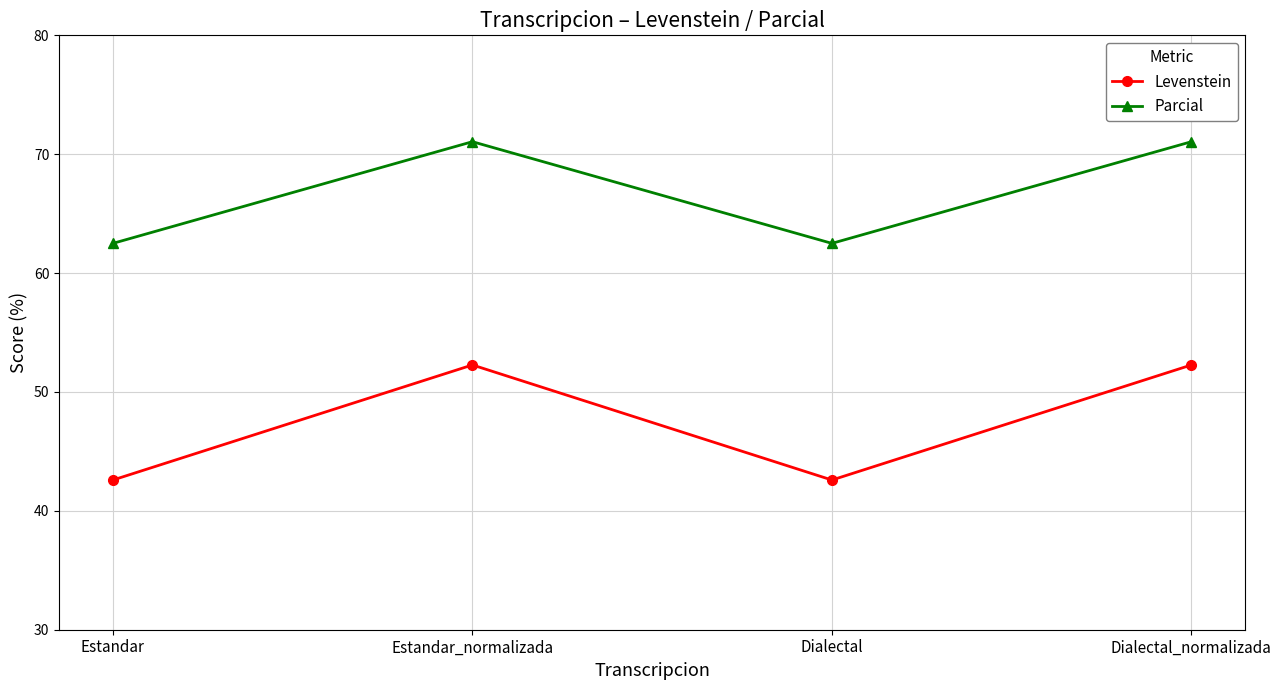

Read the Levenstein value at Estandar_normalizada.

52.3